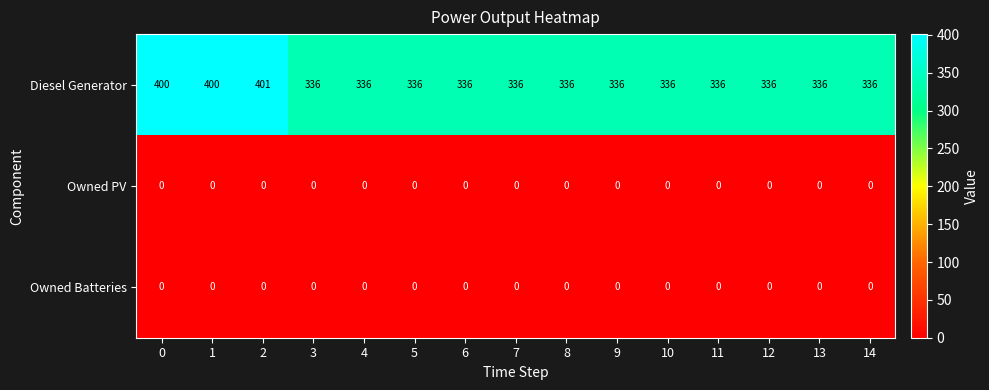

What is the maximum value shown in the chart?

401